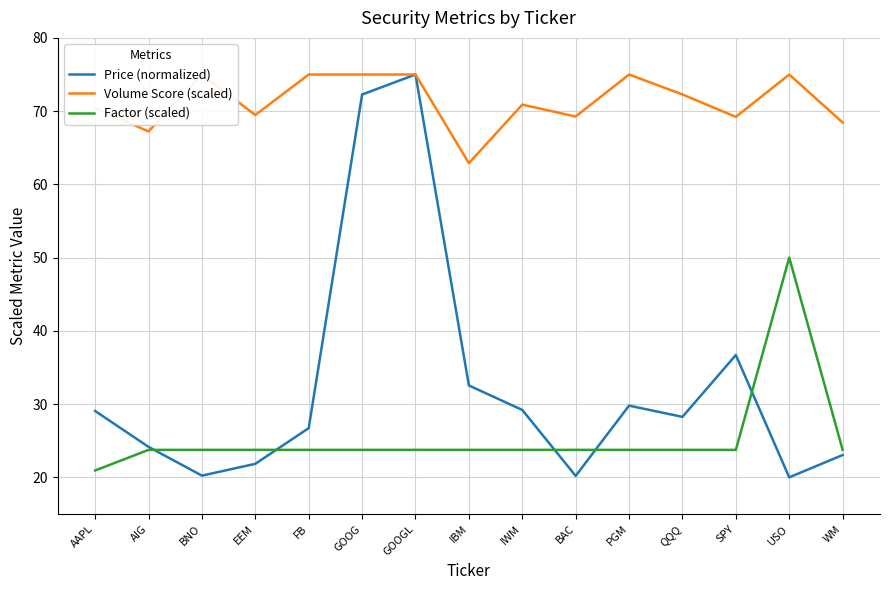

Which has a higher value, QQQ or USO?

QQQ